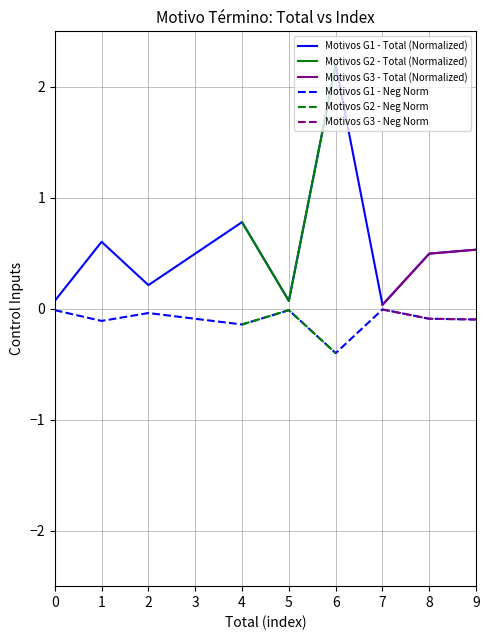

What is the sum of the Motivos G1 - Neg Norm values at 0 and 3?

-0.1